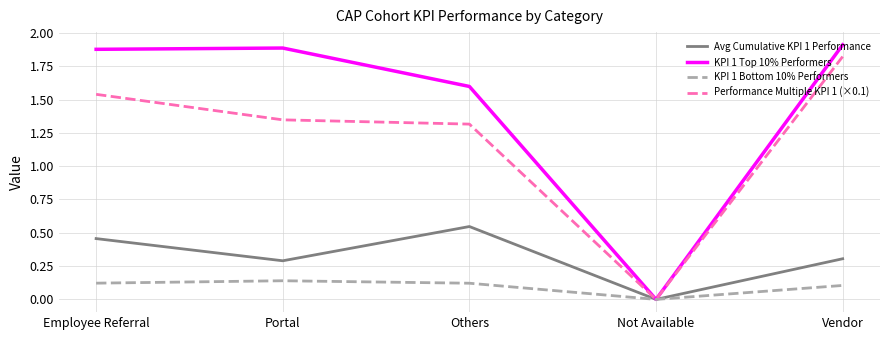

What position from the left is Not Available?

4